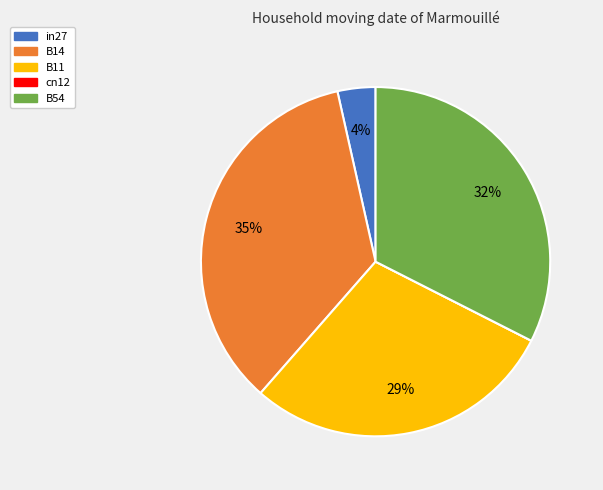

Which category has the biggest portion of the pie?

B14